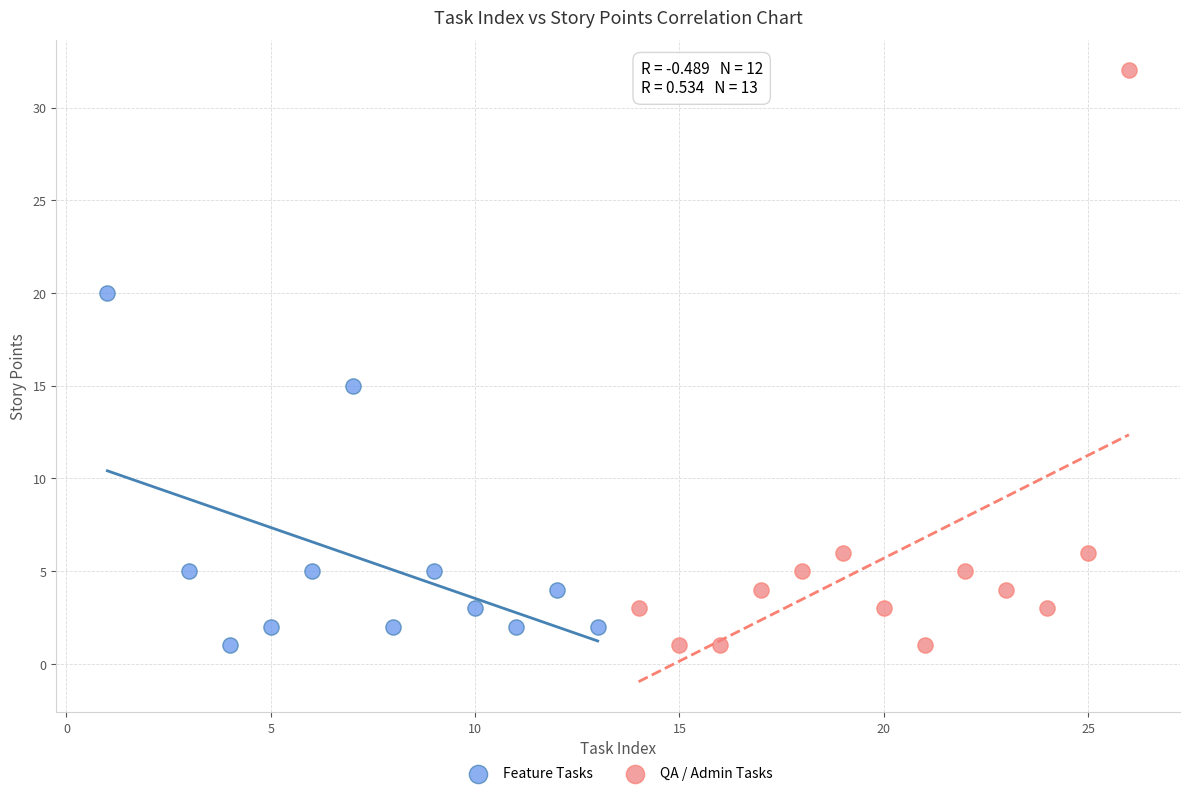

Which series has the largest Y range (max minus min)?

QA / Admin Tasks